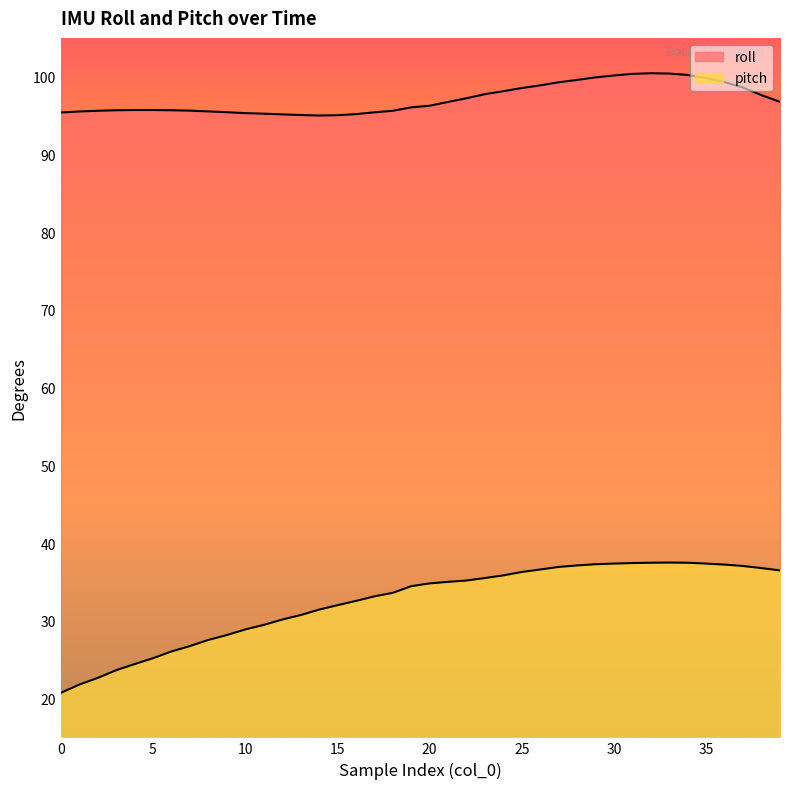

Reading left to right, what are all the values shown in this chart?

roll: 95.4	95.5	95.6	95.7	95.7	95.7	95.7	95.6	95.5	95.4	95.3	95.2	95.2	95.1	95.0	95.0	95.2	95.4	95.6	96.1	96.3	96.8	97.2	97.8	98.1	98.5	98.9	99.3	99.6	99.9	100.2	100.4	100.5	100.4	100.2	99.8	99.3	98.6	97.6	96.8
pitch: 20.7	21.8	22.6	23.6	24.4	25.2	26.1	26.7	27.5	28.2	28.9	29.5	30.1	30.7	31.4	32.0	32.5	33.1	33.6	34.5	34.8	35.0	35.2	35.5	35.8	36.3	36.6	36.9	37.1	37.3	37.4	37.4	37.5	37.5	37.5	37.4	37.2	37.0	36.8	36.5